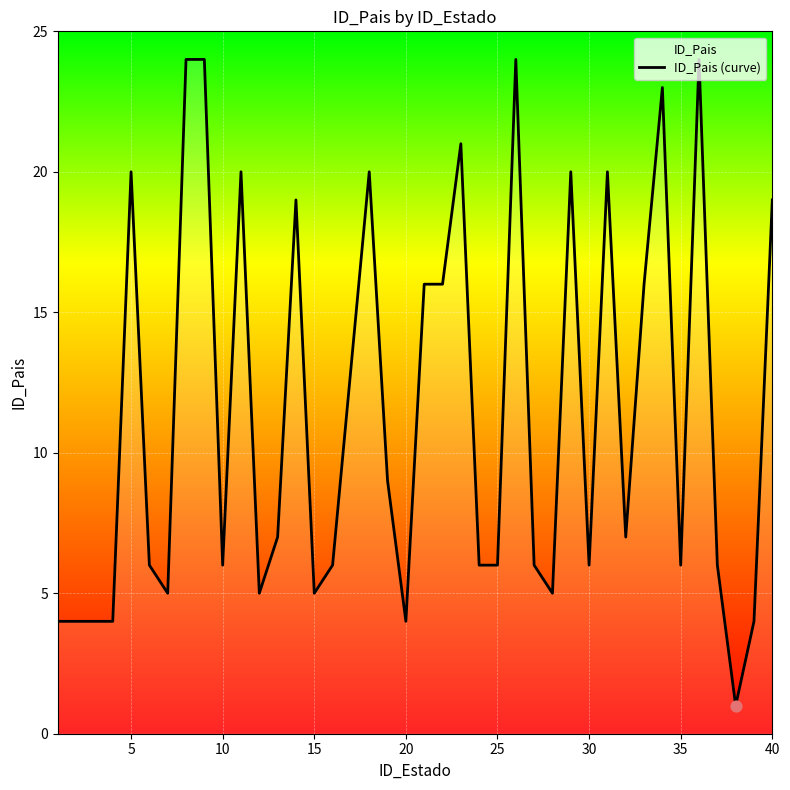

True or false: the data shows 4 at 35.

False